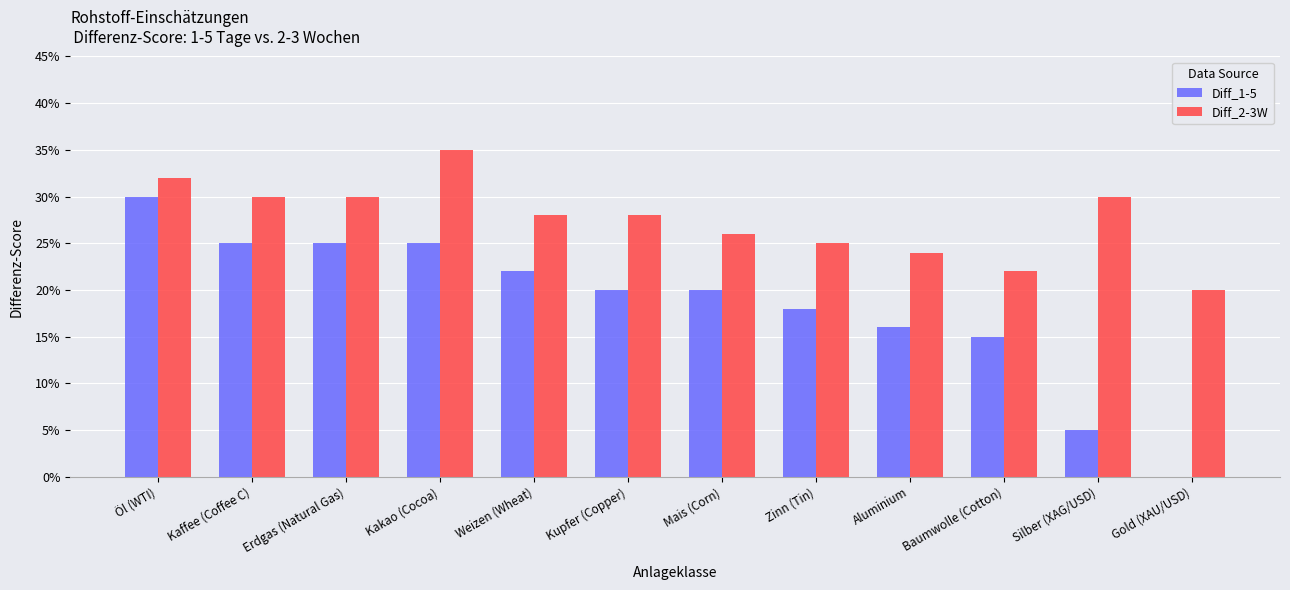

How many groups of bars are there?

12